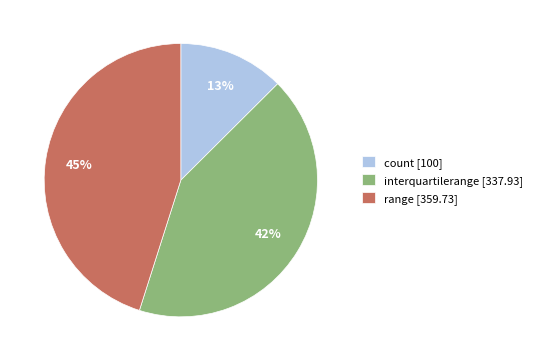

Does count account for over 50% of the chart?

No